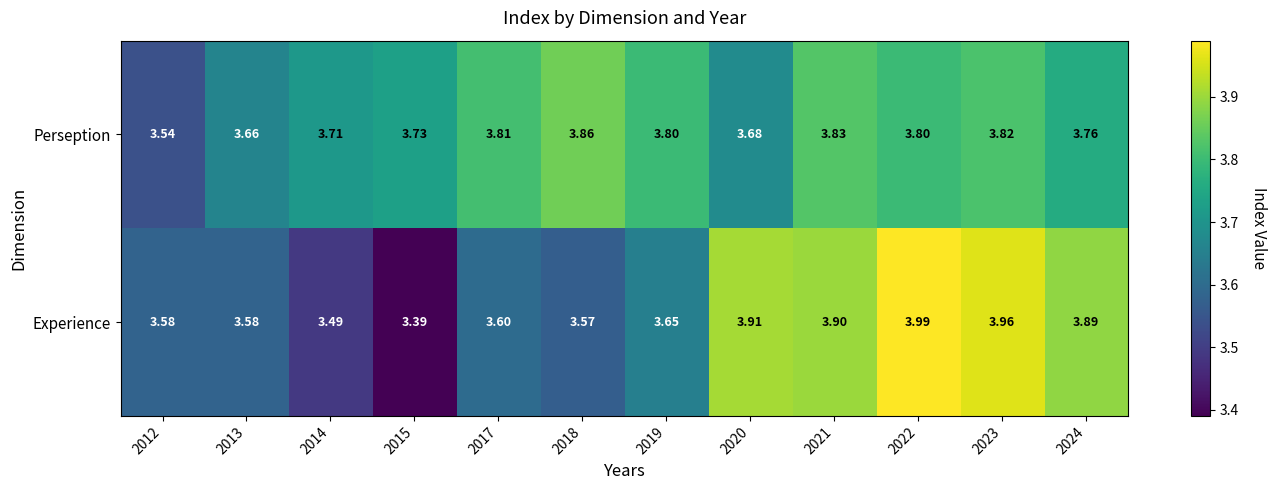

Is the value of Experience at 2014 greater than the value of Perseption at 2017?

No